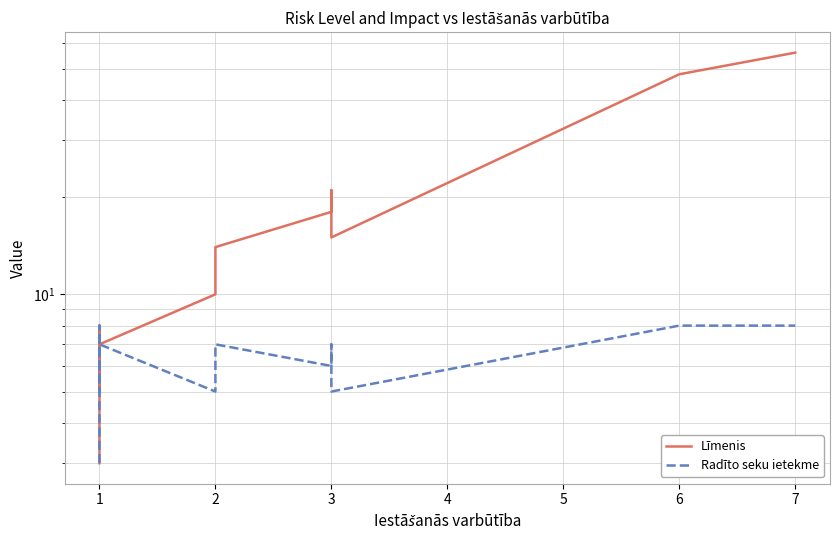

Which series has the largest range (max minus min)?

Līmenis